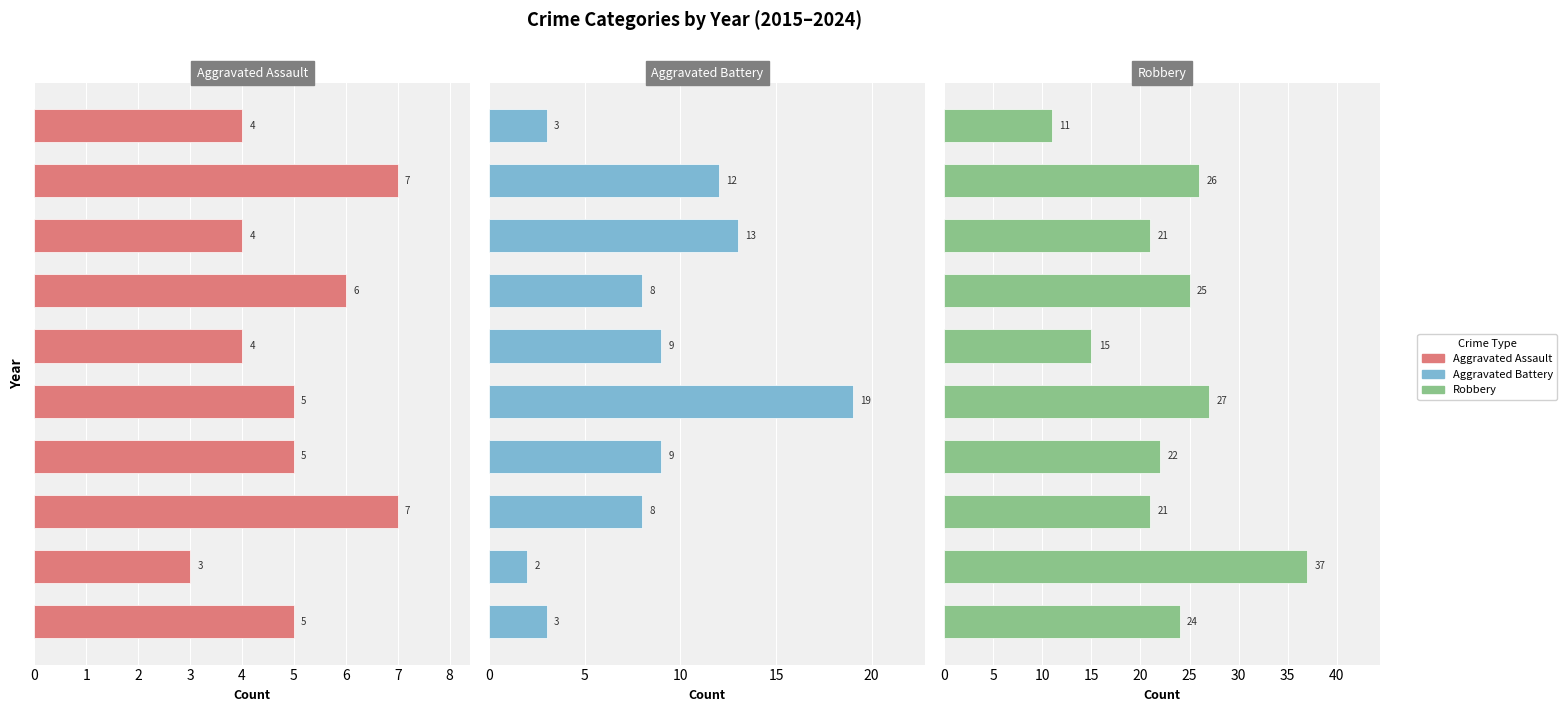

The Aggravated Battery series shows 1 at 9. True or false?

False